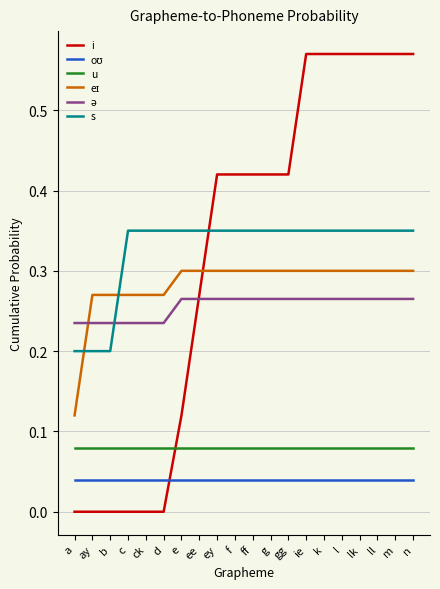

What is the total value across all series at d?

1.0